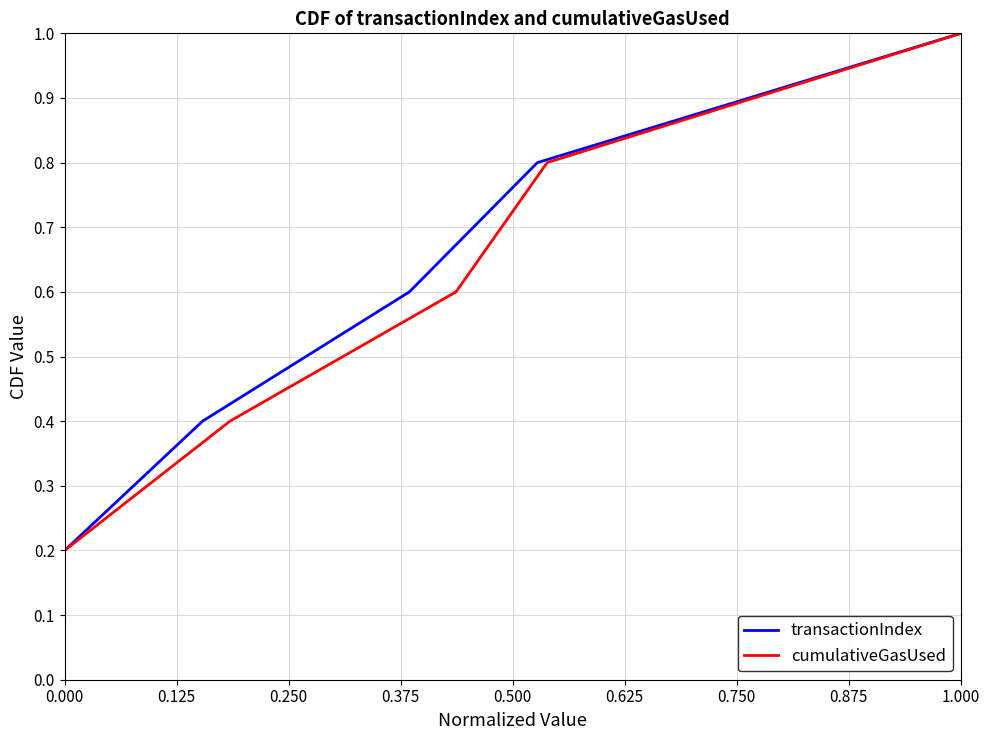

True or false: transactionIndex and cumulativeGasUsed intersect in this chart.

False